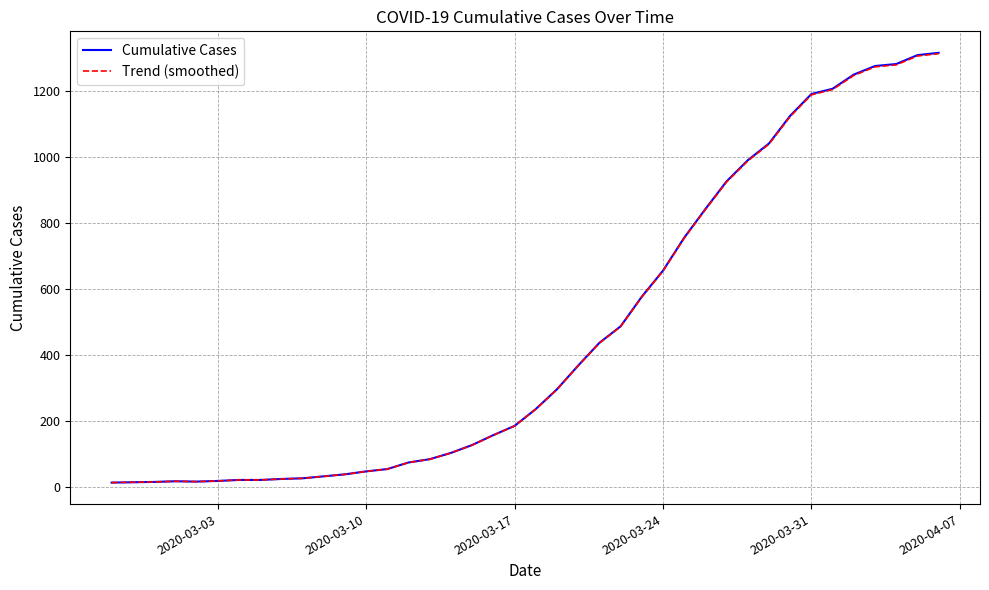

What is the greatest value displayed?

1317.0